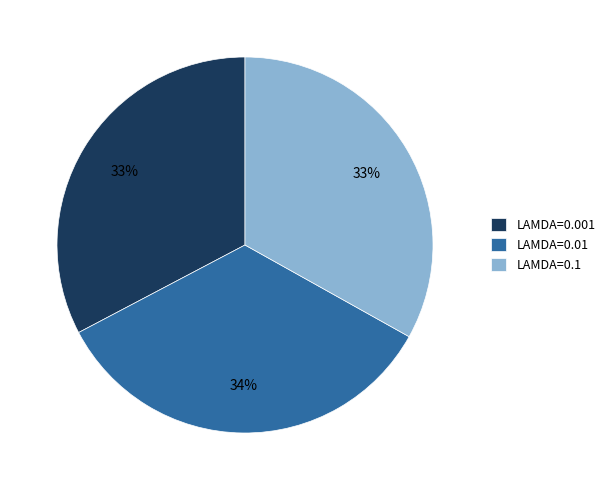

The LAMDA=0.1 slice represents 33% of the pie. True or false?

True